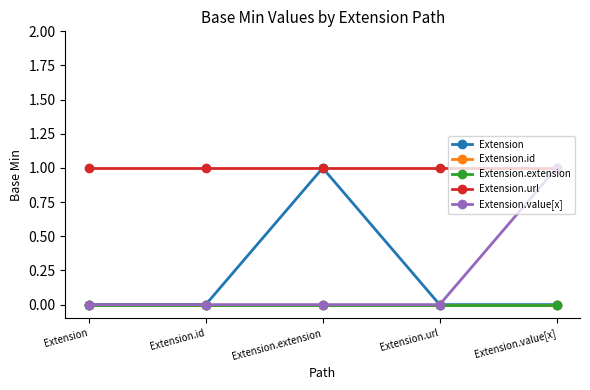

Is this an area chart (filled region under the line)?

No